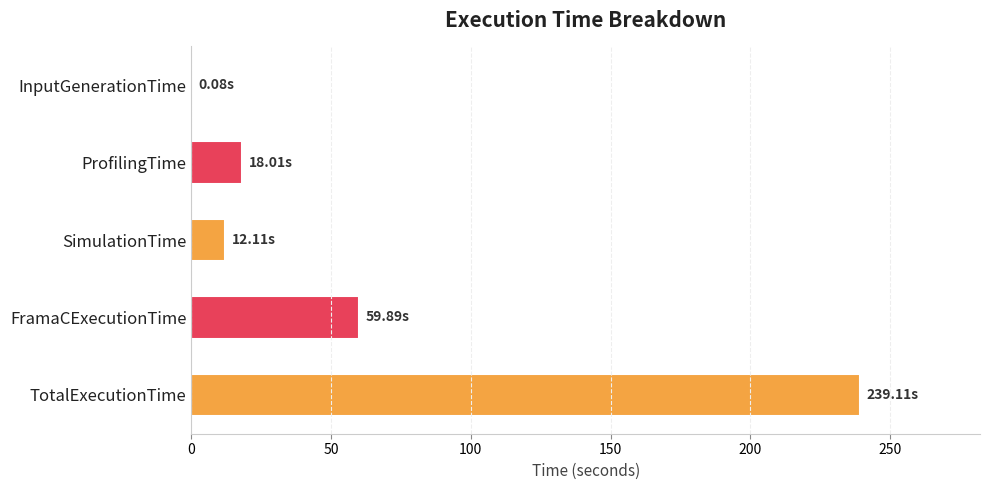

At which category does the chart reach its peak across all series?

TotalExecutionTime